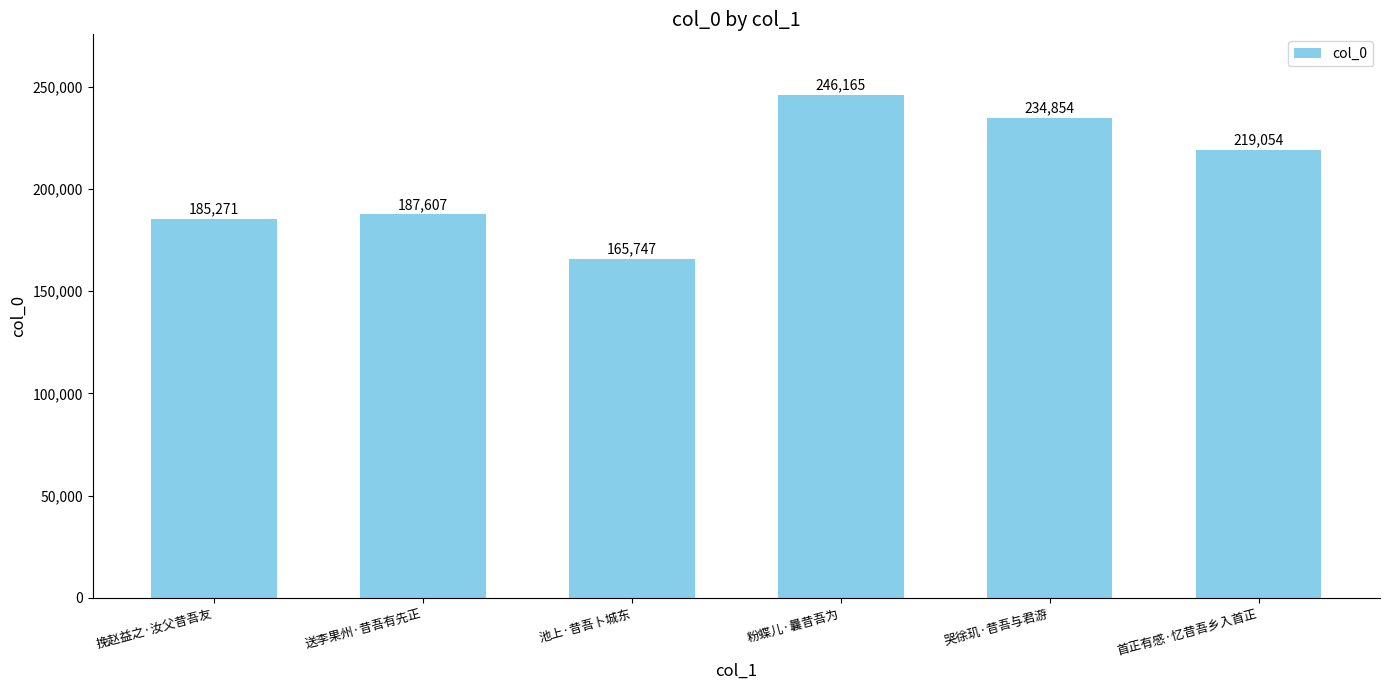

What is the smallest value displayed?

165747